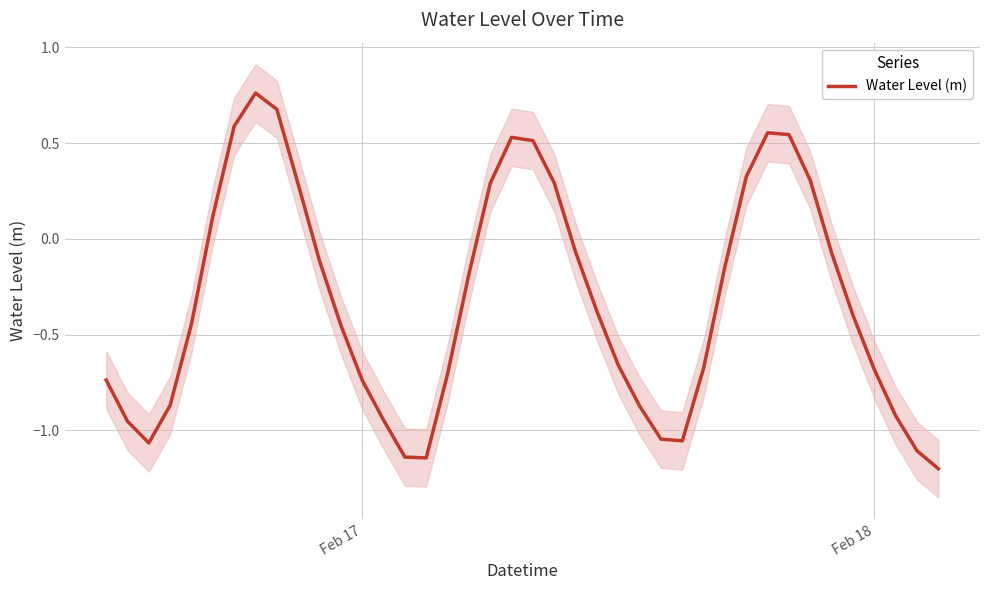

Is this an area chart (filled region under the line)?

No